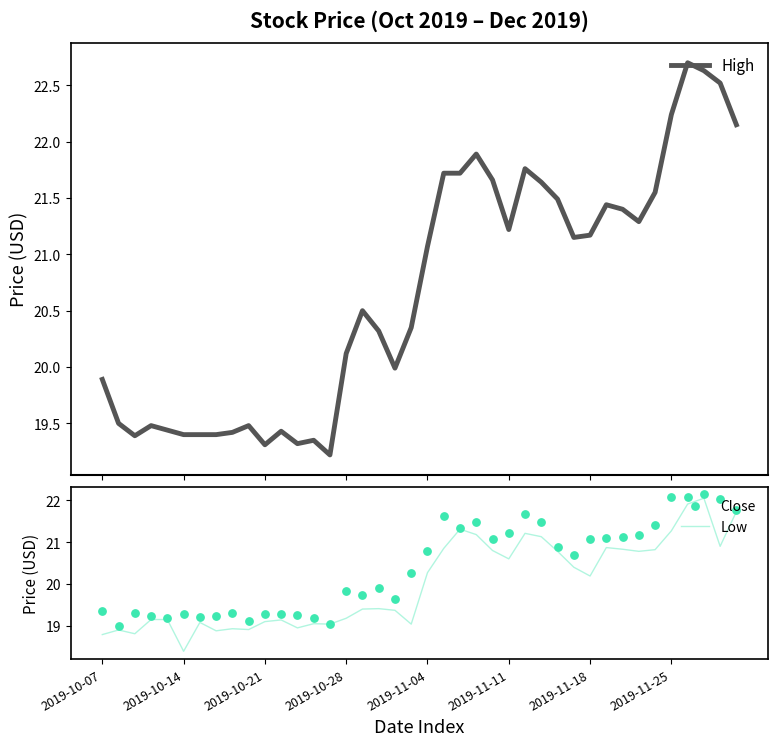

Which series reaches the maximum Y coordinate?

High